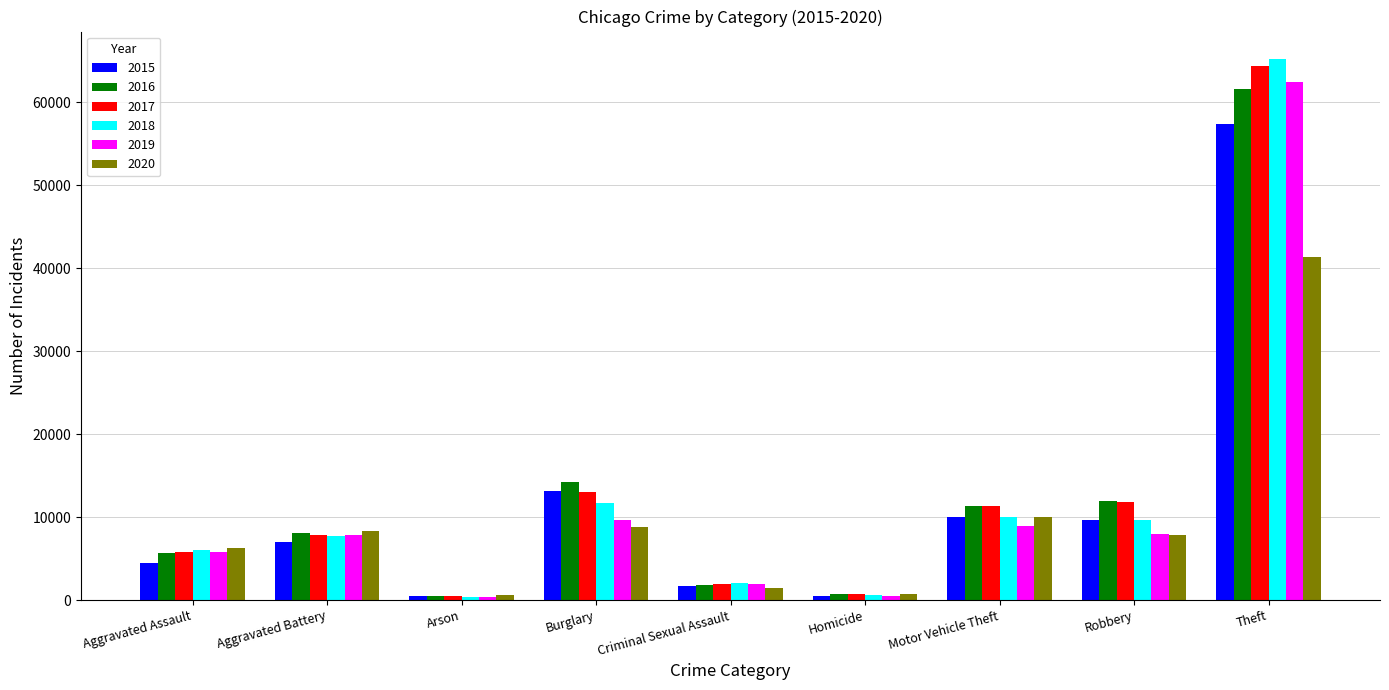

Is the value of 2016 at Criminal Sexual Assault greater than the value of 2020 at Robbery?

No